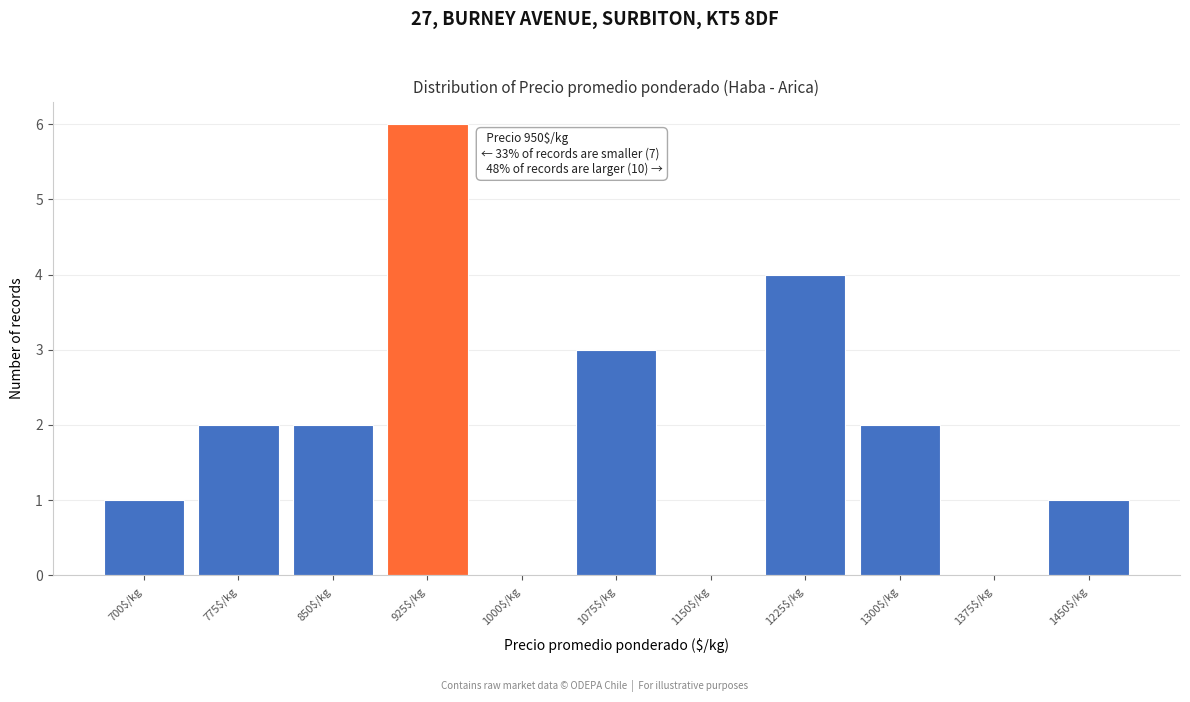

The chart shows a value of 1 at 700$/kg. True or false?

True